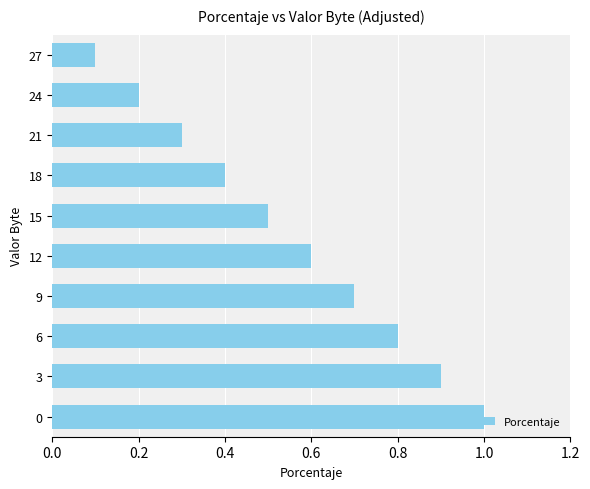

What is the minimum value shown in the chart?

0.1